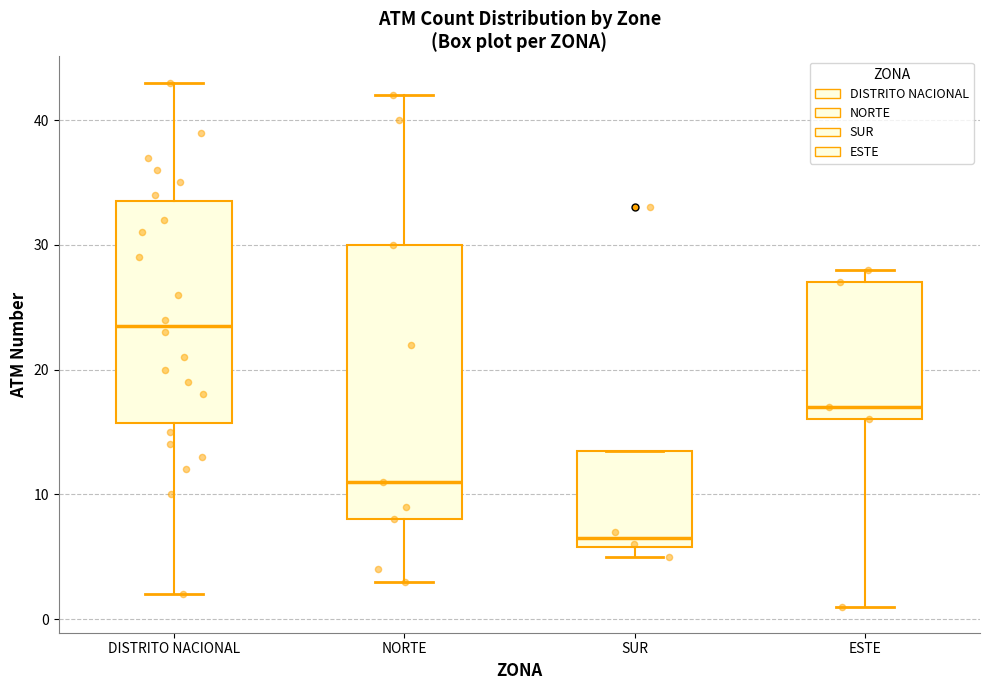

Where does the median line of the box for NORTE sit on the y-axis? The values are not printed on the chart, so give them approximately, as read against the axis.

11